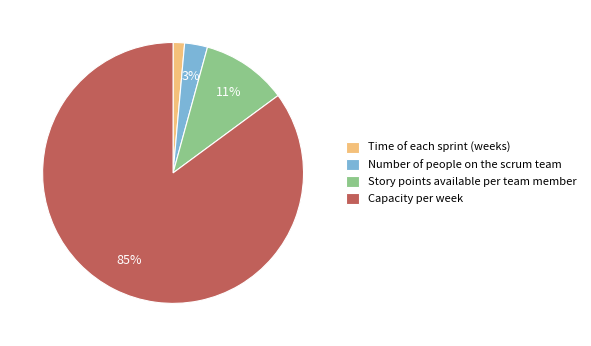

Which category accounts for the majority?

Capacity per week